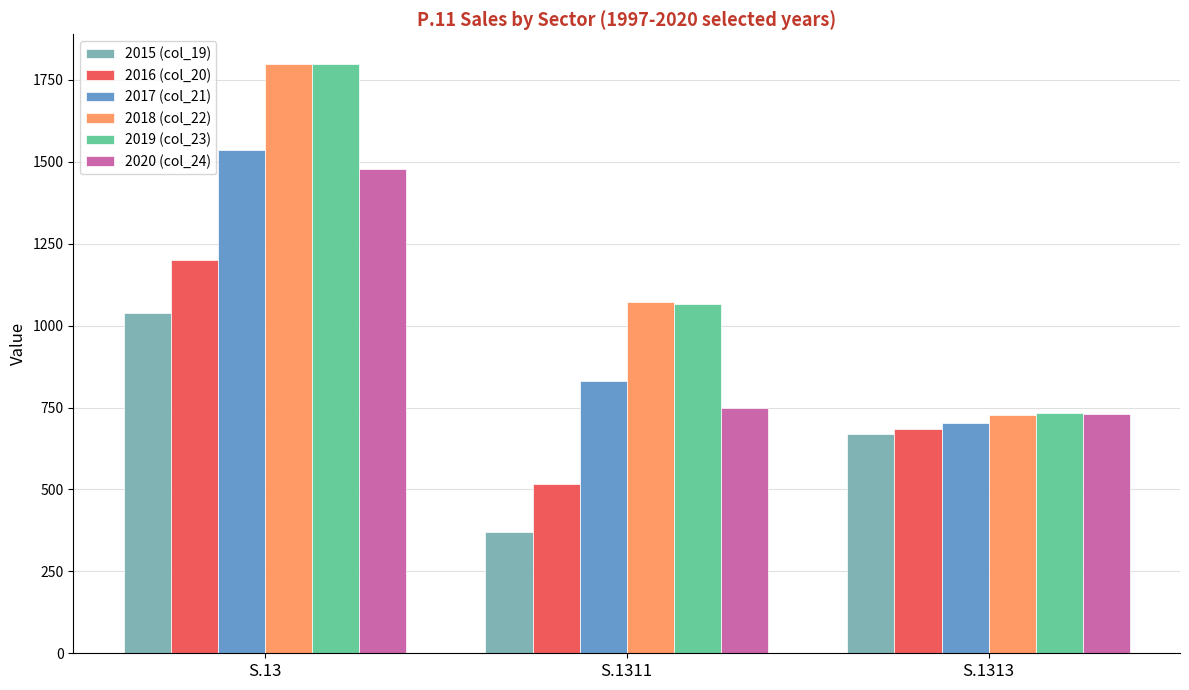

What is the sum of all 2017 (col_21) values?

3072